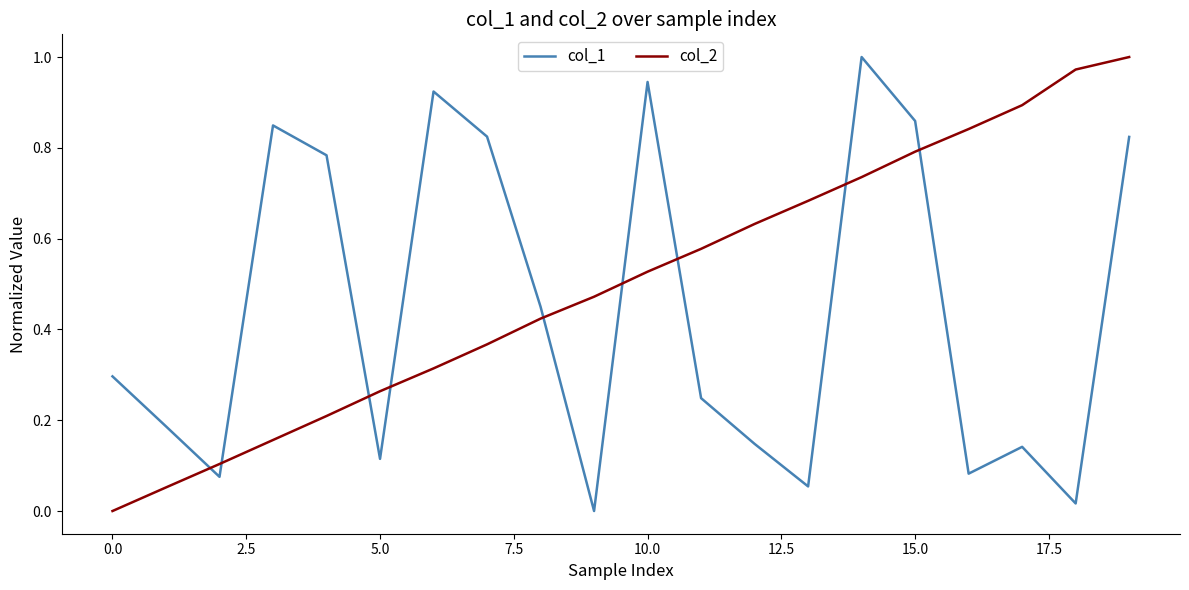

Rank the series by their average value, from highest to lowest.

col_2, col_1